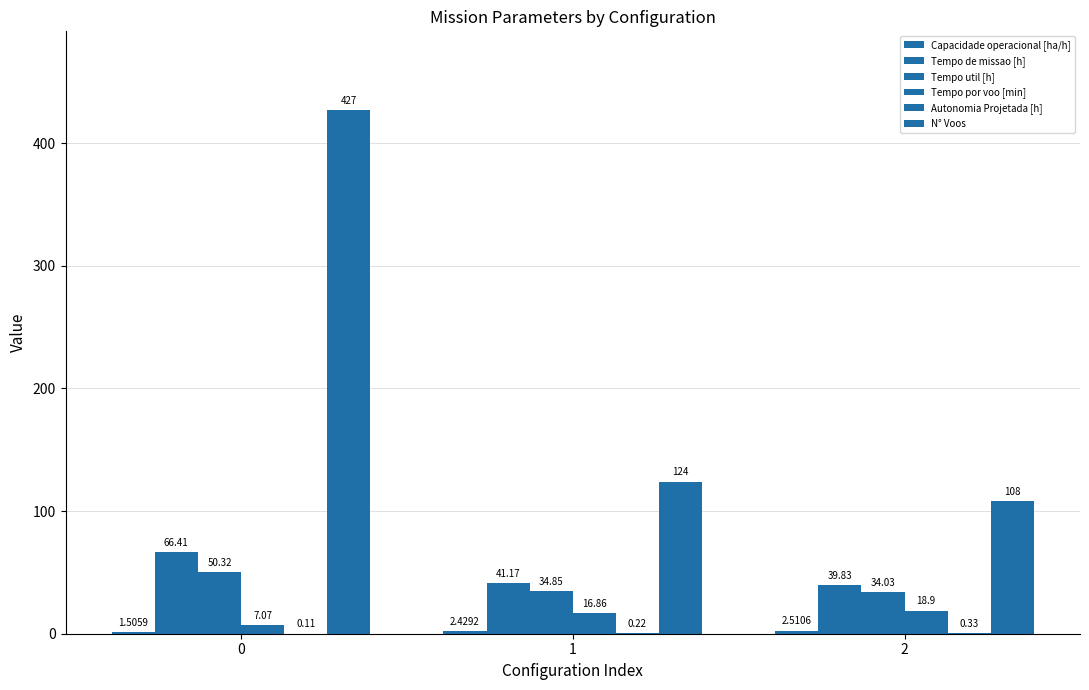

At how many categories does at least one series exceed 235?

1